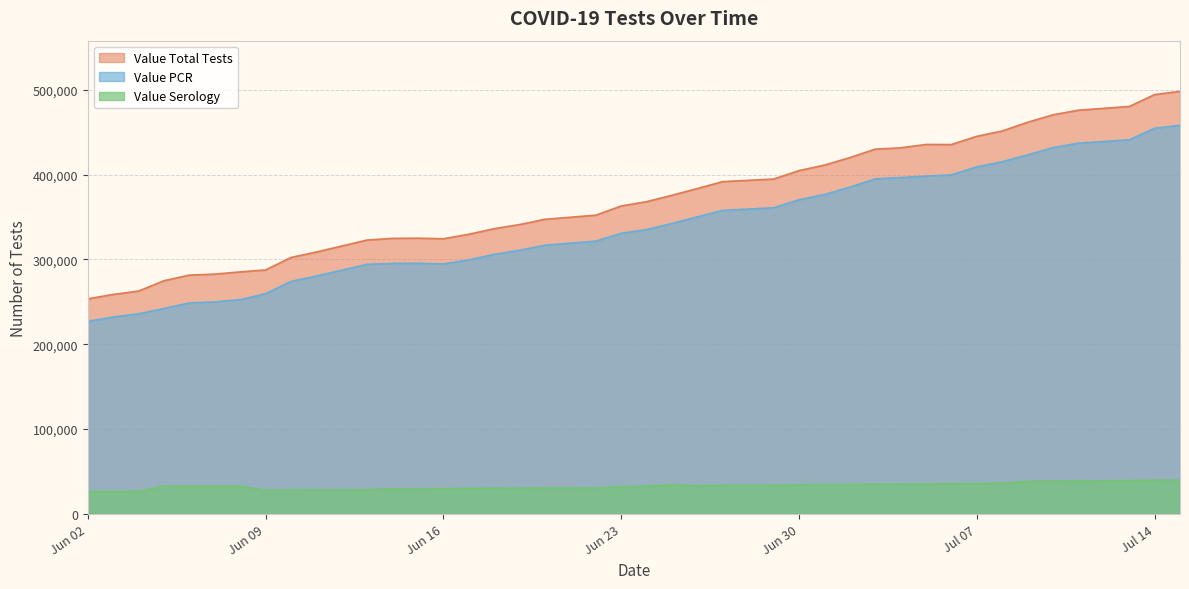

Where does the Value PCR series first go above 335276?

06/25/2020